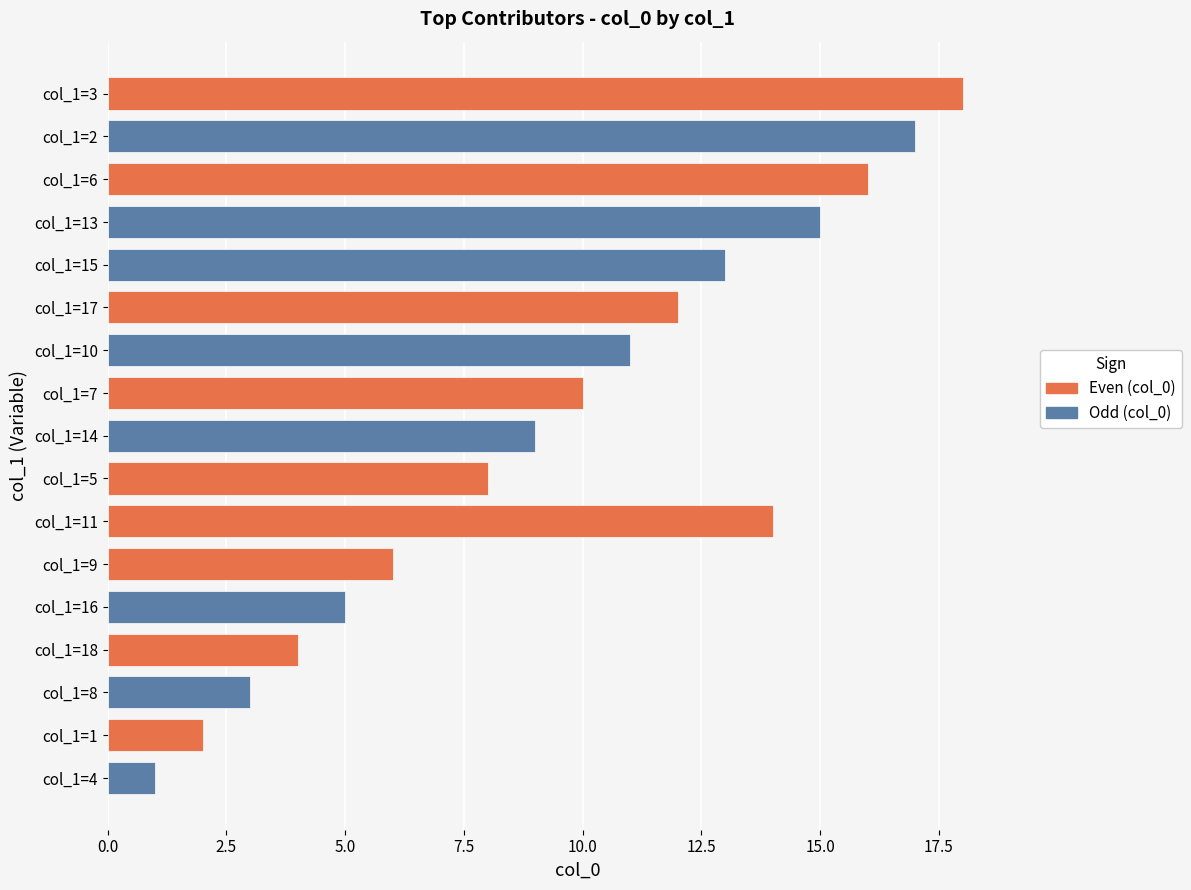

What is the change in value from 8 to 17?

+9